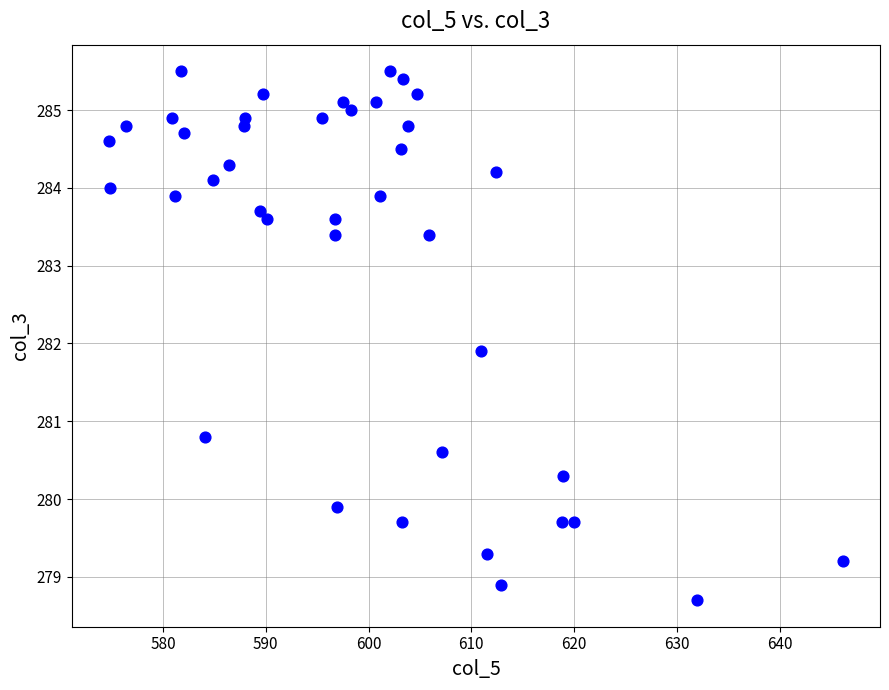

What is the range of Y values (max minus min)?

6.8